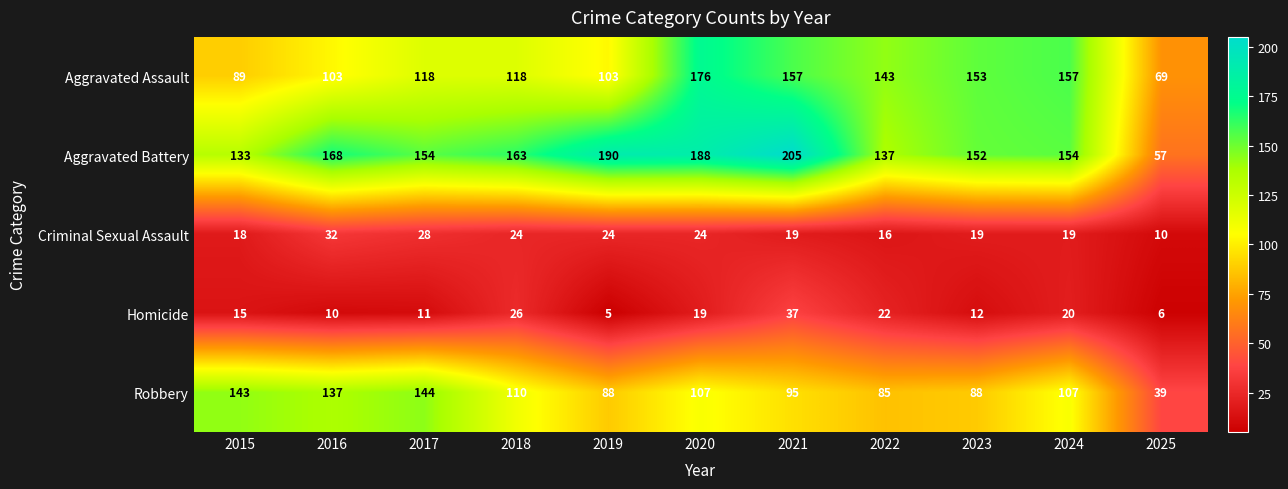

At how many categories does at least one series exceed 6?

11